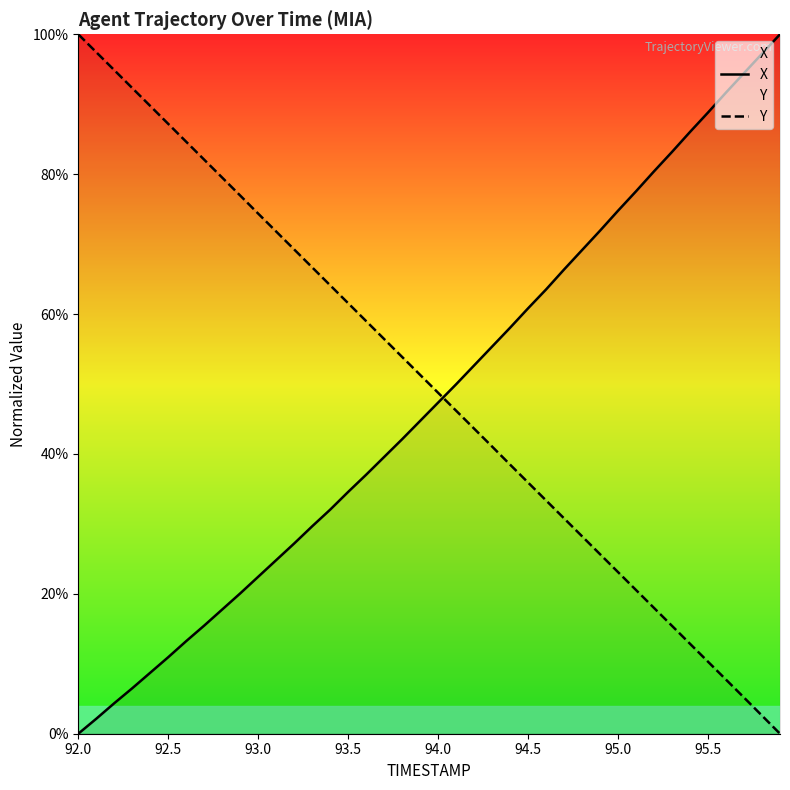

Does the chart display data point markers on the line(s)?

No